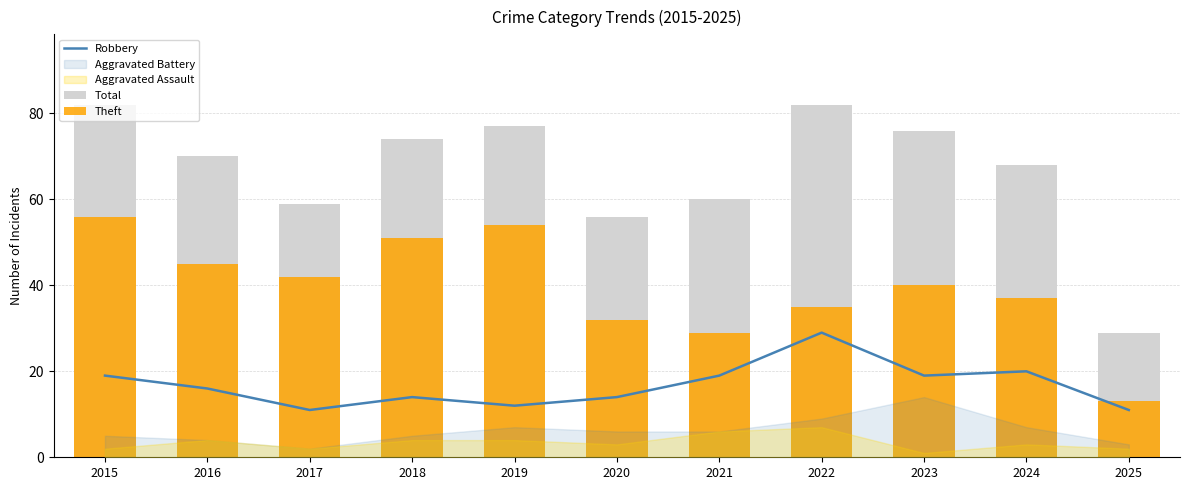

What is the difference between the maximum and minimum values in the Theft series?

43